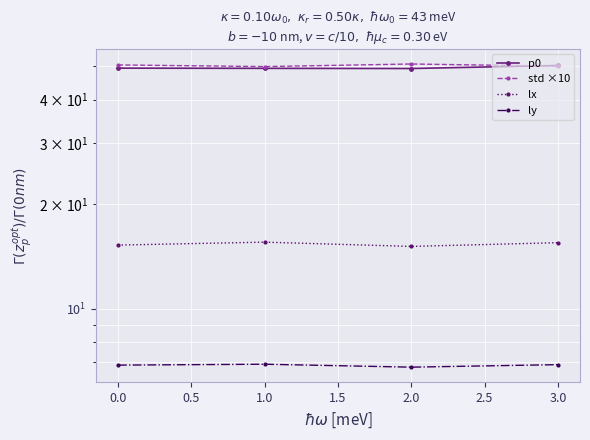

How many lines are shown in the chart?

4